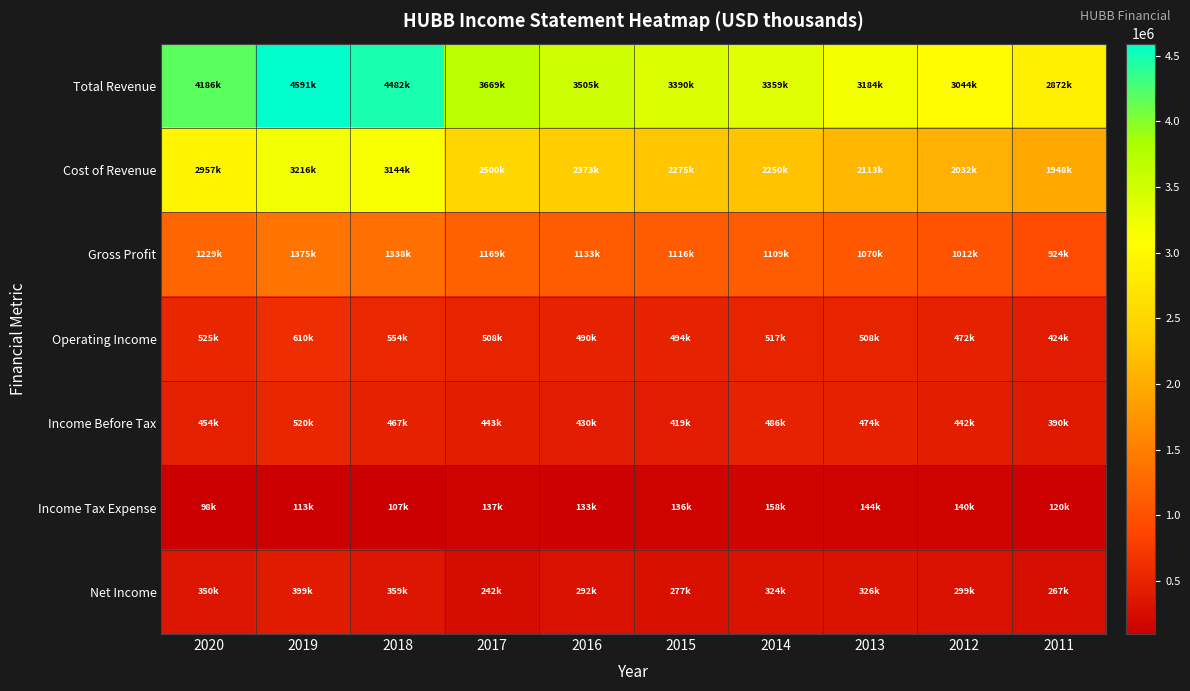

Reading left to right, list all the values displayed in this chart.

Total Revenue: 2020=4186000	2019=4591000	2018=4481700	2017=3668800	2016=3505200	2015=3390400	2014=3359400	2013=3183900	2012=3044400	2011=2871600
Cost of Revenue: 2020=2957400	2019=3216000	2018=3143600	2017=2500000	2016=2372600	2015=2274900	2014=2250400	2013=2113400	2012=2032200	2011=1947900
Gross Profit: 2020=1228600	2019=1375000	2018=1338100	2017=1168800	2016=1132600	2015=1115500	2014=1109000	2013=1070500	2012=1012200	2011=923700
Operating Income: 2020=525400	2019=609800	2018=553600	2017=508300	2016=489800	2015=494300	2014=517400	2013=507600	2012=471800	2011=423800
Income Before Tax: 2020=453500	2019=520500	2018=467000	2017=443100	2016=430400	2015=418600	2014=485500	2013=473800	2012=441800	2011=389800
Income Tax Expense: 2020=97500	2019=113100	2018=106900	2017=136700	2016=132600	2015=136500	2014=158300	2013=144000	2012=139700	2011=119600
Net Income: 2020=349900	2019=399400	2018=358900	2017=242300	2016=292100	2015=276600	2014=324400	2013=325500	2012=298700	2011=266900